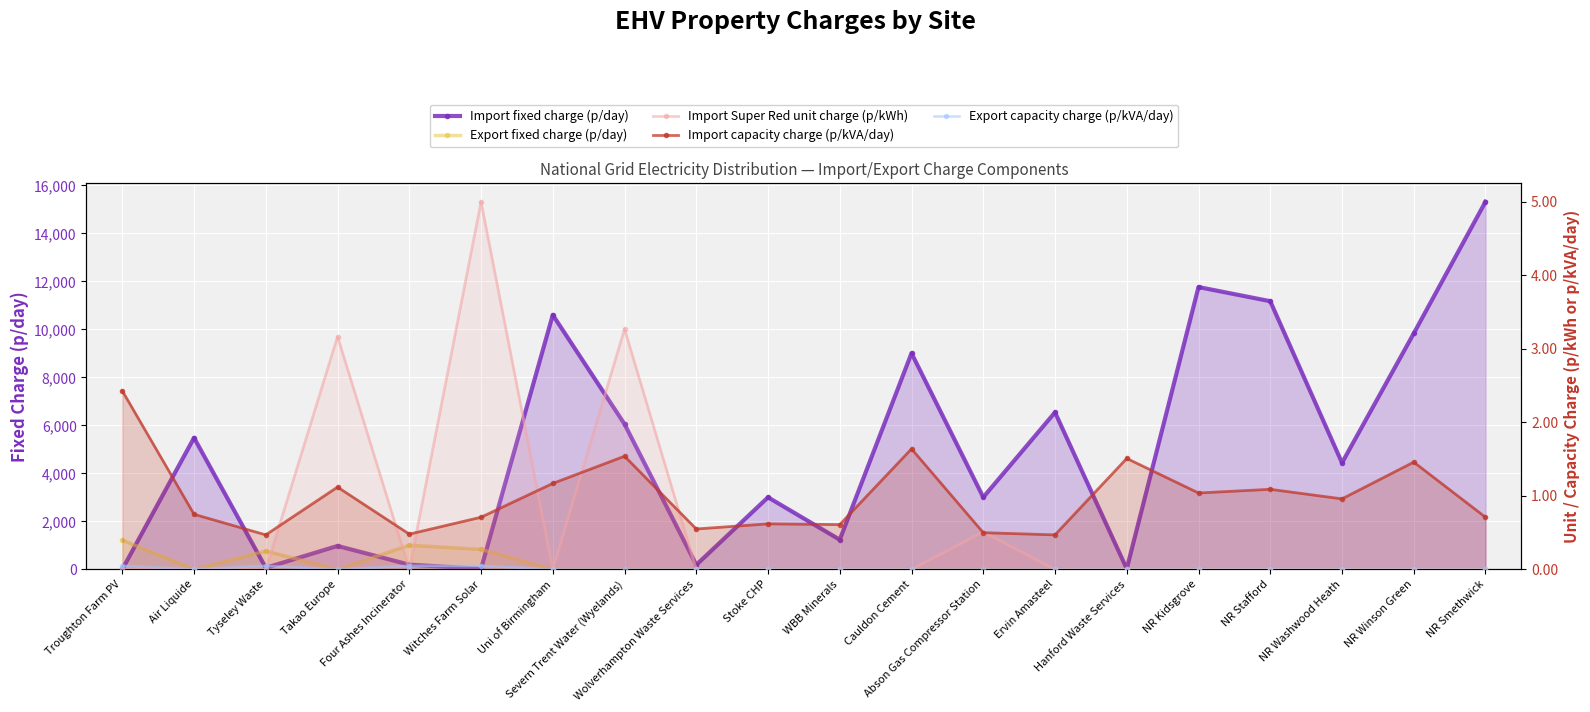

How many lines are shown in the chart?

5